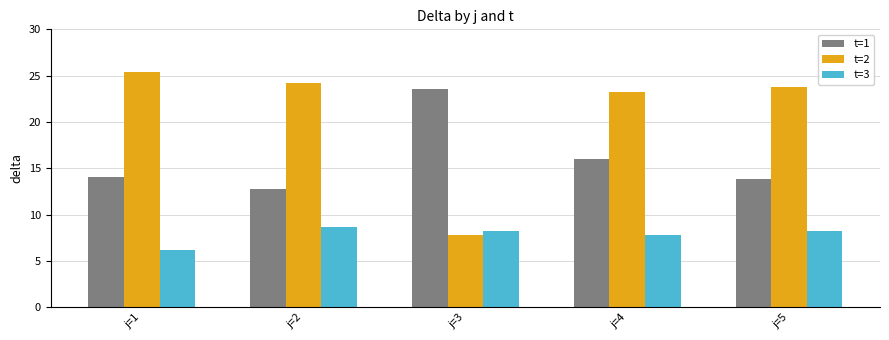

Which series has the widest spread of values?

t=2